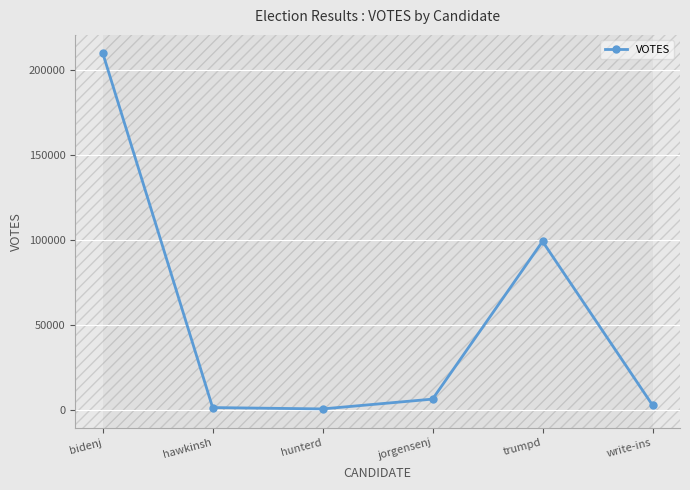

What is the label of the 3rd point from the left?

hunterd